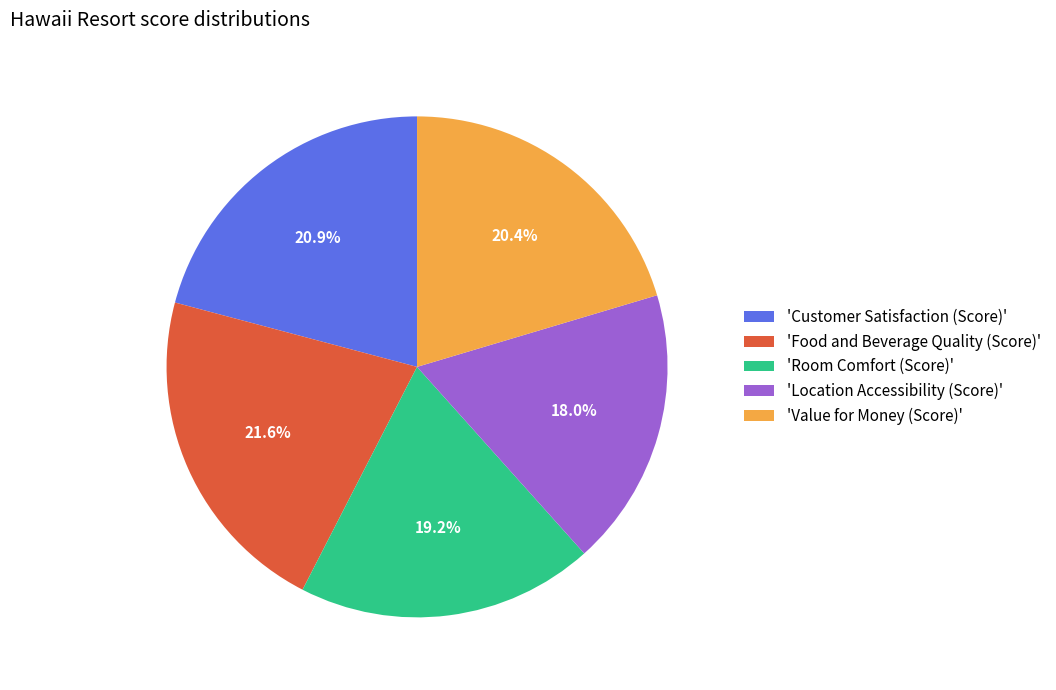

Which category has the smallest portion of the pie?

'Location Accessibility (Score)'